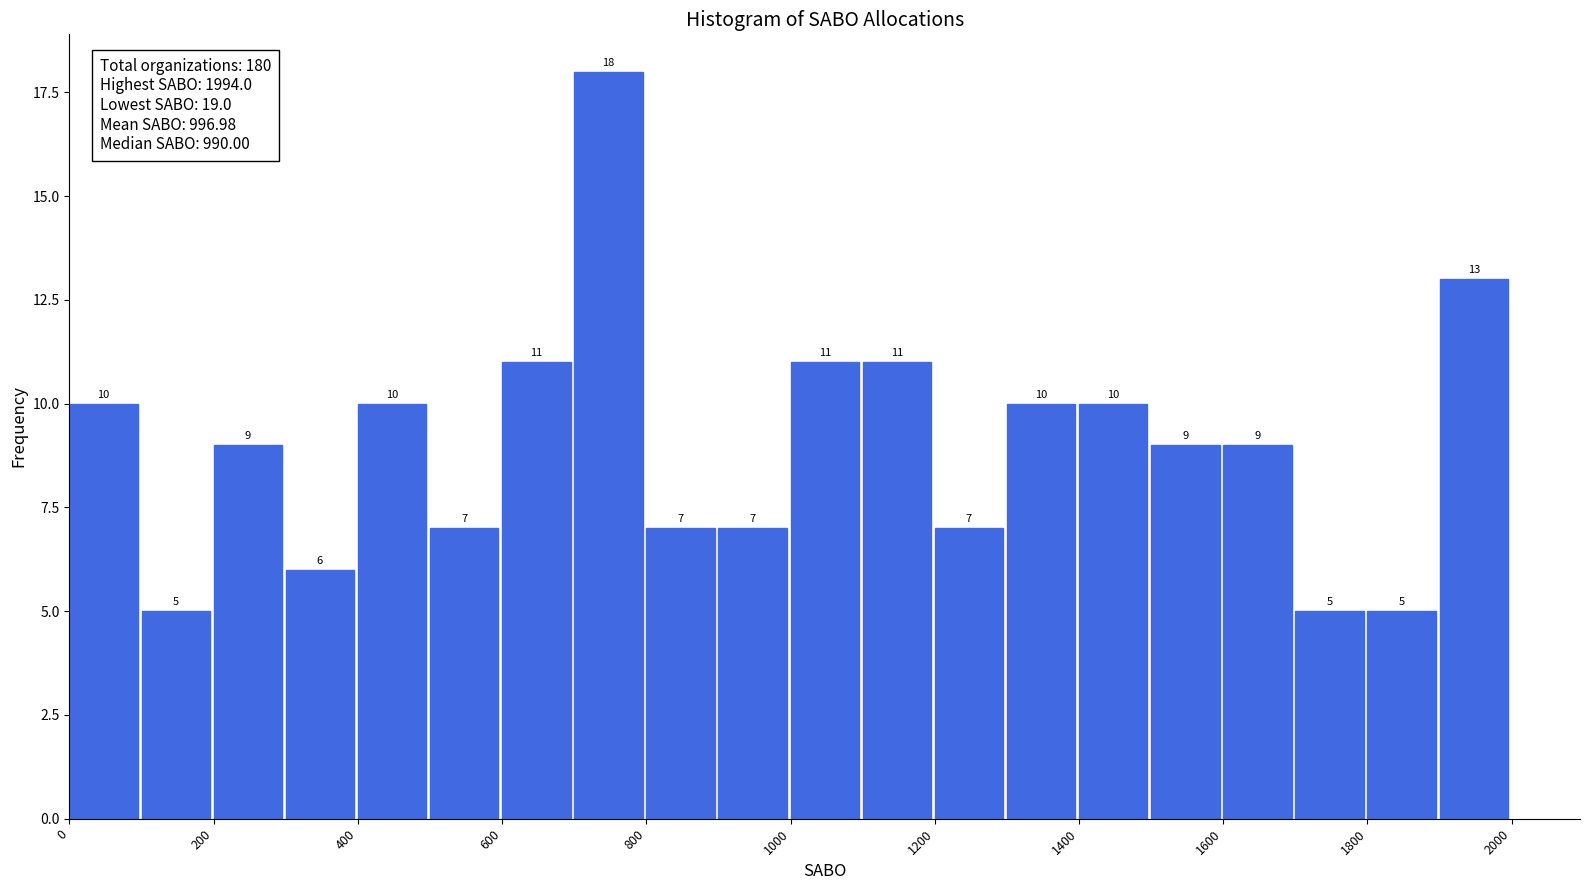

How tall is the bar that spans 1000 to 1100 on the x-axis?

11